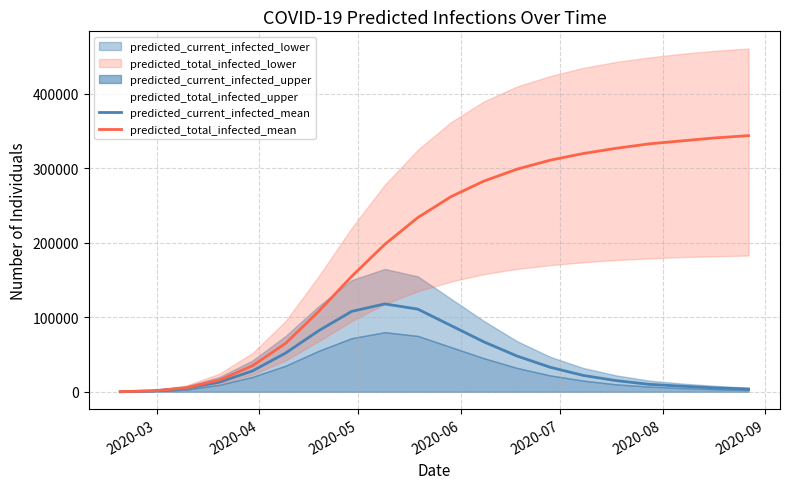

What is the maximum value for predicted_current_infected_mean?

118000